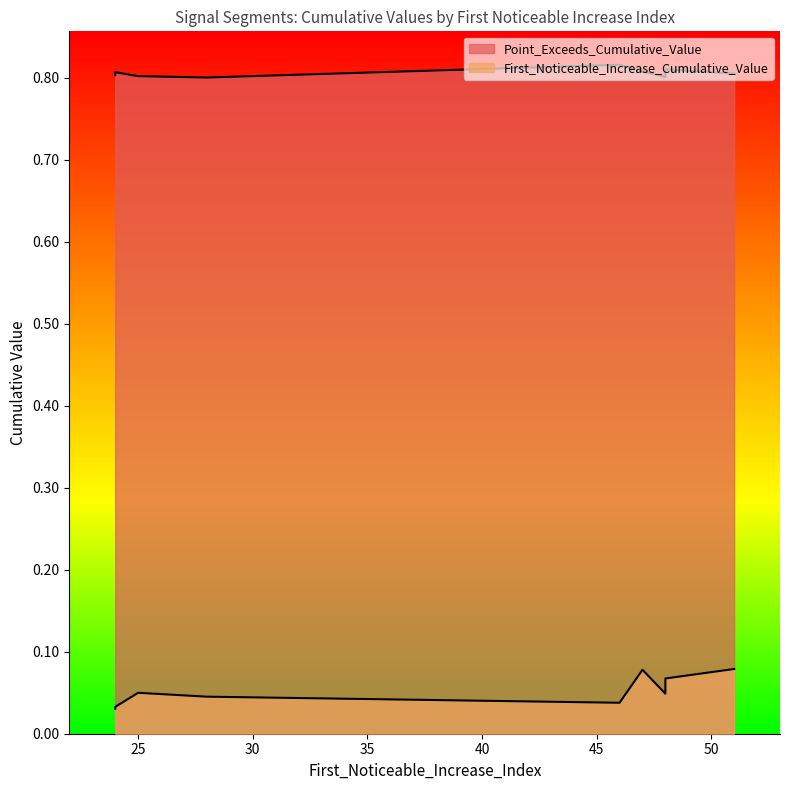

Is the value of First_Noticeable_Increase_Cumulative_Value at 51 greater than the value of Point_Exceeds_Cumulative_Value at 25?

No